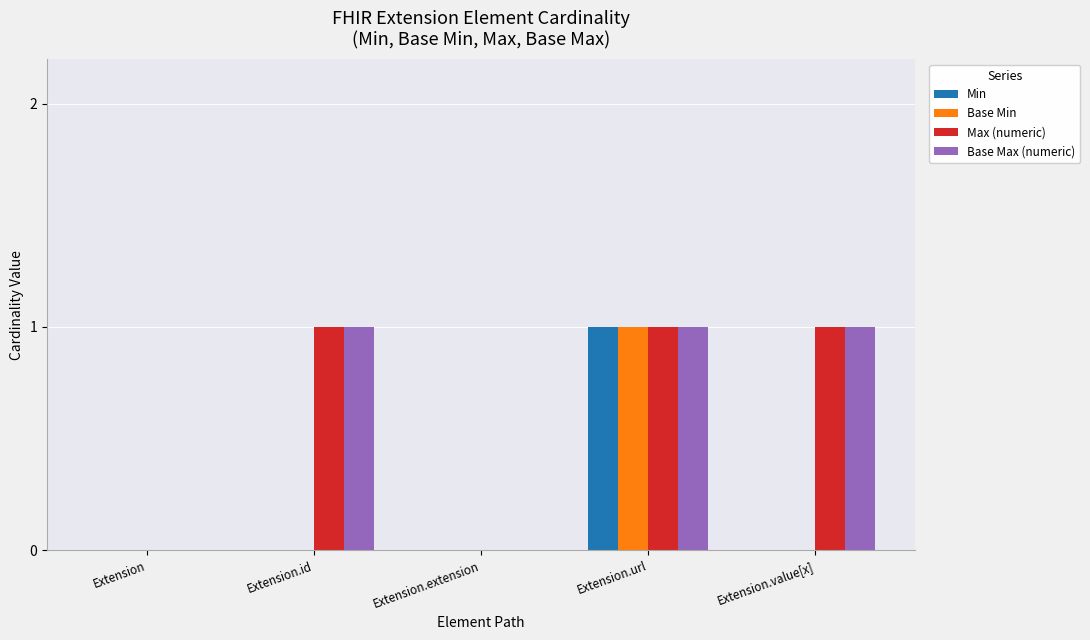

Count the number of categories in the chart.

5